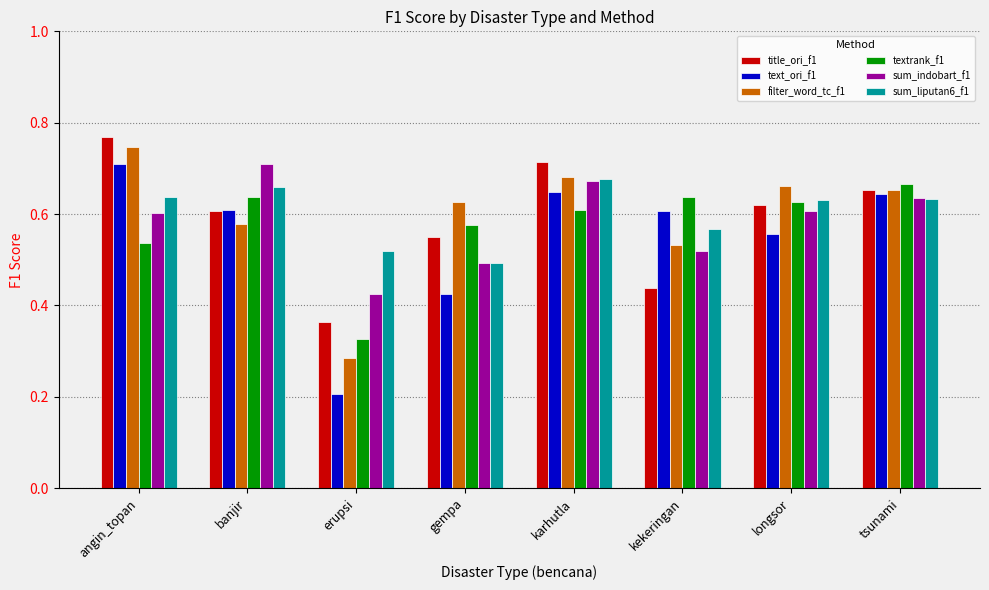

Is the value of filter_word_tc_f1 at banjir greater than the value of title_ori_f1 at tsunami?

No